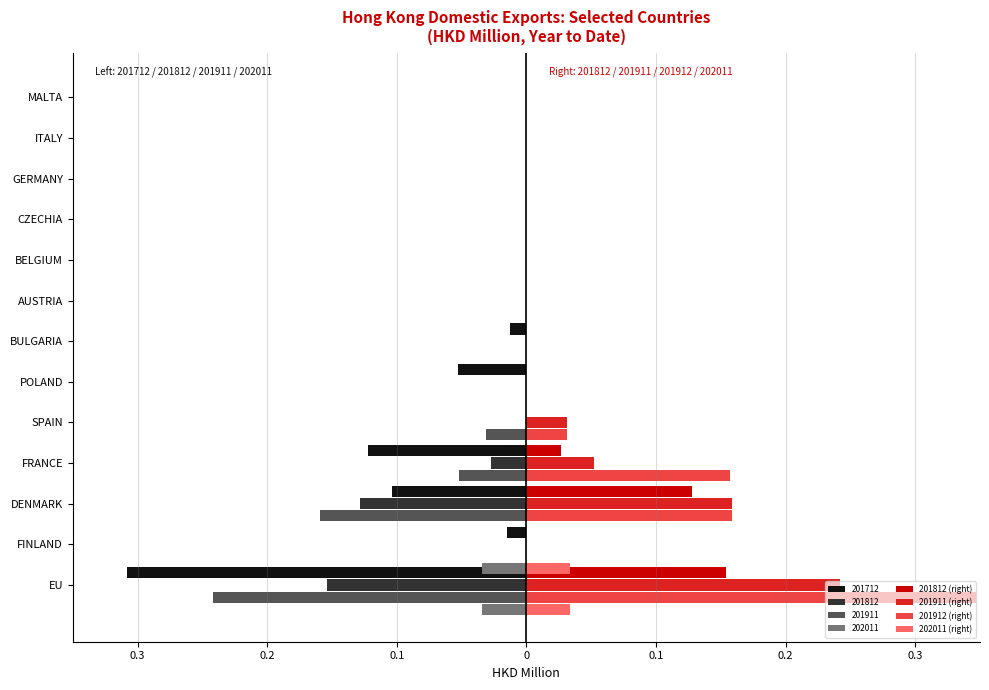

At how many categories does at least one series exceed 0?

5